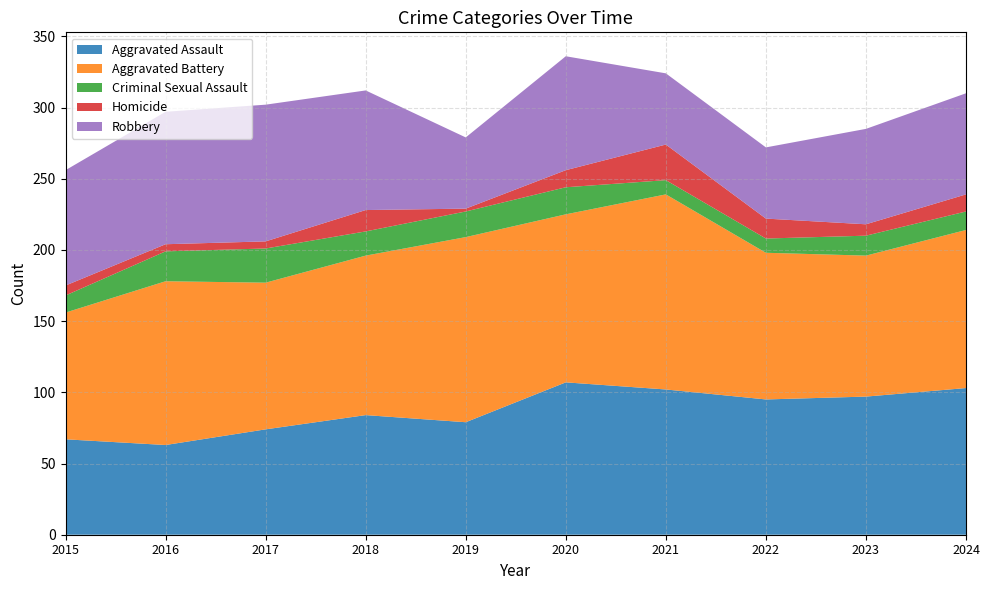

Reading left to right, what are all the values shown in this chart?

Aggravated Assault: 2015=67	2016=63	2017=74	2018=84	2019=79	2020=107	2021=102	2022=95	2023=97	2024=103
Aggravated Battery: 2015=89	2016=115	2017=103	2018=112	2019=130	2020=118	2021=137	2022=103	2023=99	2024=111
Criminal Sexual Assault: 2015=12	2016=21	2017=24	2018=17	2019=18	2020=19	2021=10	2022=10	2023=14	2024=13
Homicide: 2015=7	2016=5	2017=5	2018=15	2019=2	2020=12	2021=25	2022=14	2023=8	2024=12
Robbery: 2015=81	2016=93	2017=96	2018=84	2019=50	2020=80	2021=50	2022=50	2023=67	2024=71